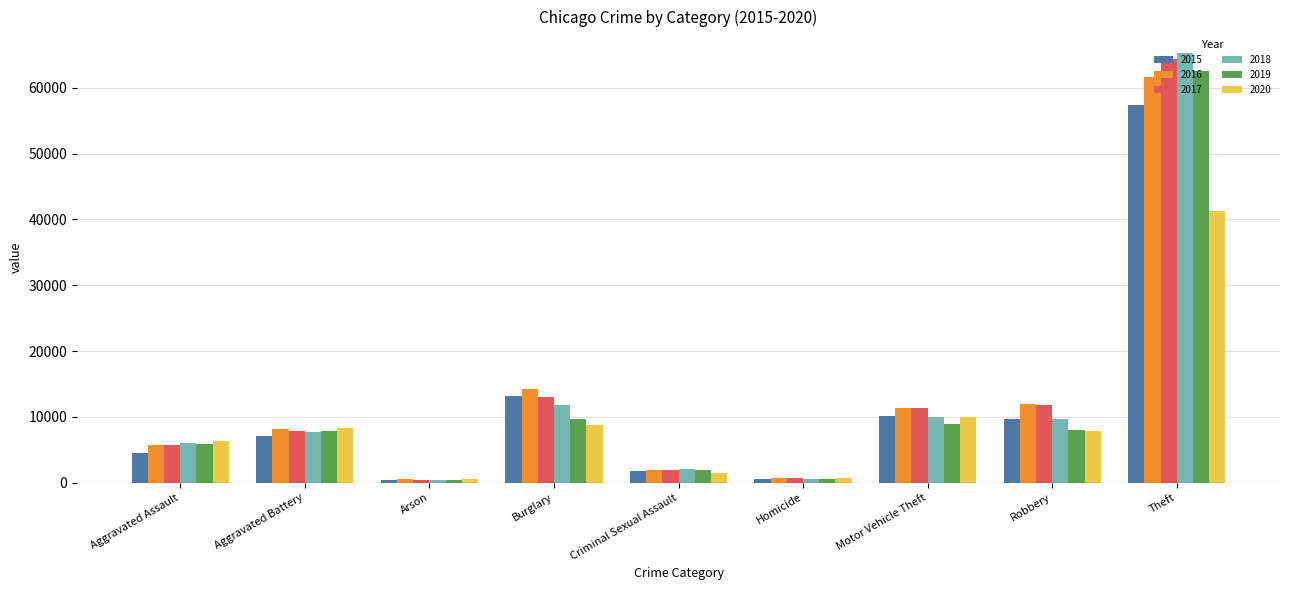

At Theft, list the series in order from largest to smallest.

2018, 2017, 2019, 2016, 2015, 2020